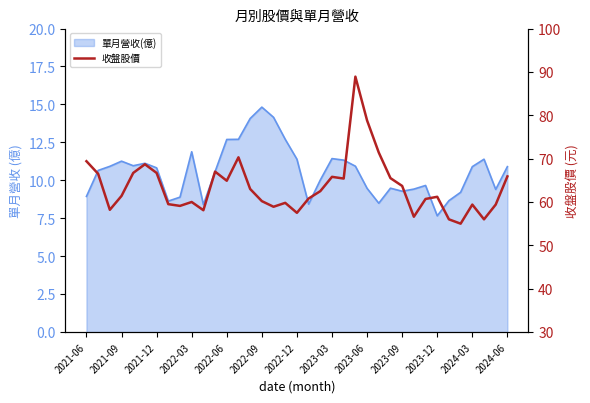

How many categories are shown in the chart?

37